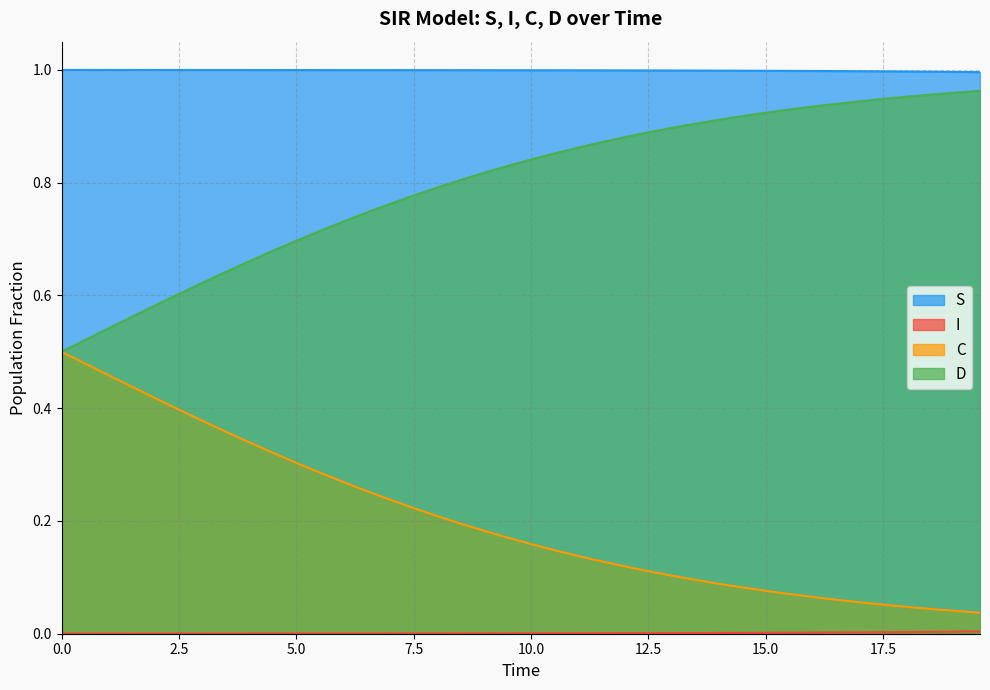

Which series has the largest range (max minus min)?

D